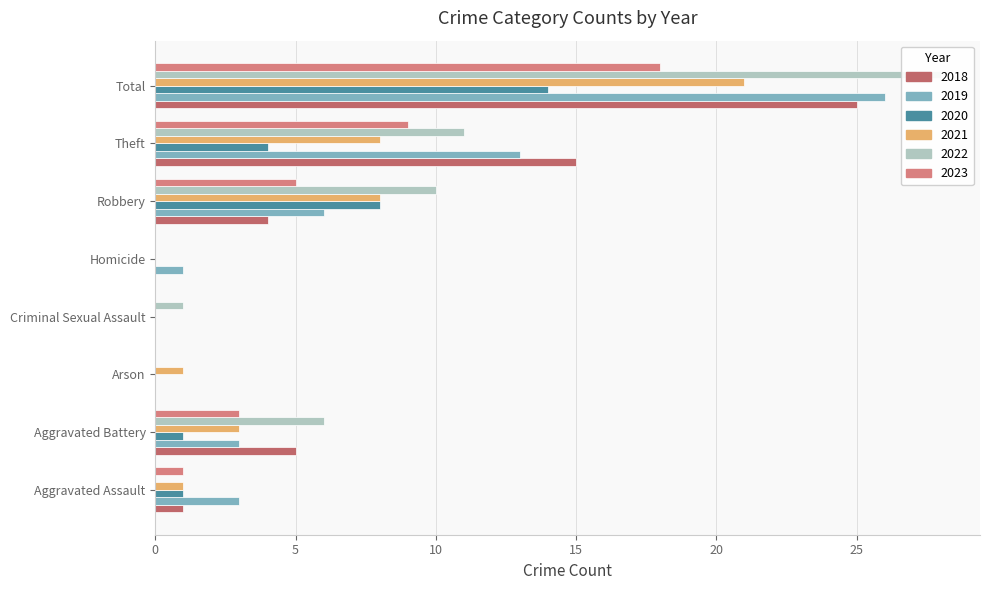

Reading right to left, list all the values displayed in this chart.

2019: Total=26	Theft=13	Robbery=6	Homicide=1	Criminal Sexual Assault=0	Arson=0	Aggravated Battery=3	Aggravated Assault=3
2020: Total=14	Theft=4	Robbery=8	Homicide=0	Criminal Sexual Assault=0	Arson=0	Aggravated Battery=1	Aggravated Assault=1
2018: Total=25	Theft=15	Robbery=4	Homicide=0	Criminal Sexual Assault=0	Arson=0	Aggravated Battery=5	Aggravated Assault=1
2021: Total=21	Theft=8	Robbery=8	Homicide=0	Criminal Sexual Assault=0	Arson=1	Aggravated Battery=3	Aggravated Assault=1
2022: Total=28	Theft=11	Robbery=10	Homicide=0	Criminal Sexual Assault=1	Arson=0	Aggravated Battery=6	Aggravated Assault=0
2023: Total=18	Theft=9	Robbery=5	Homicide=0	Criminal Sexual Assault=0	Arson=0	Aggravated Battery=3	Aggravated Assault=1